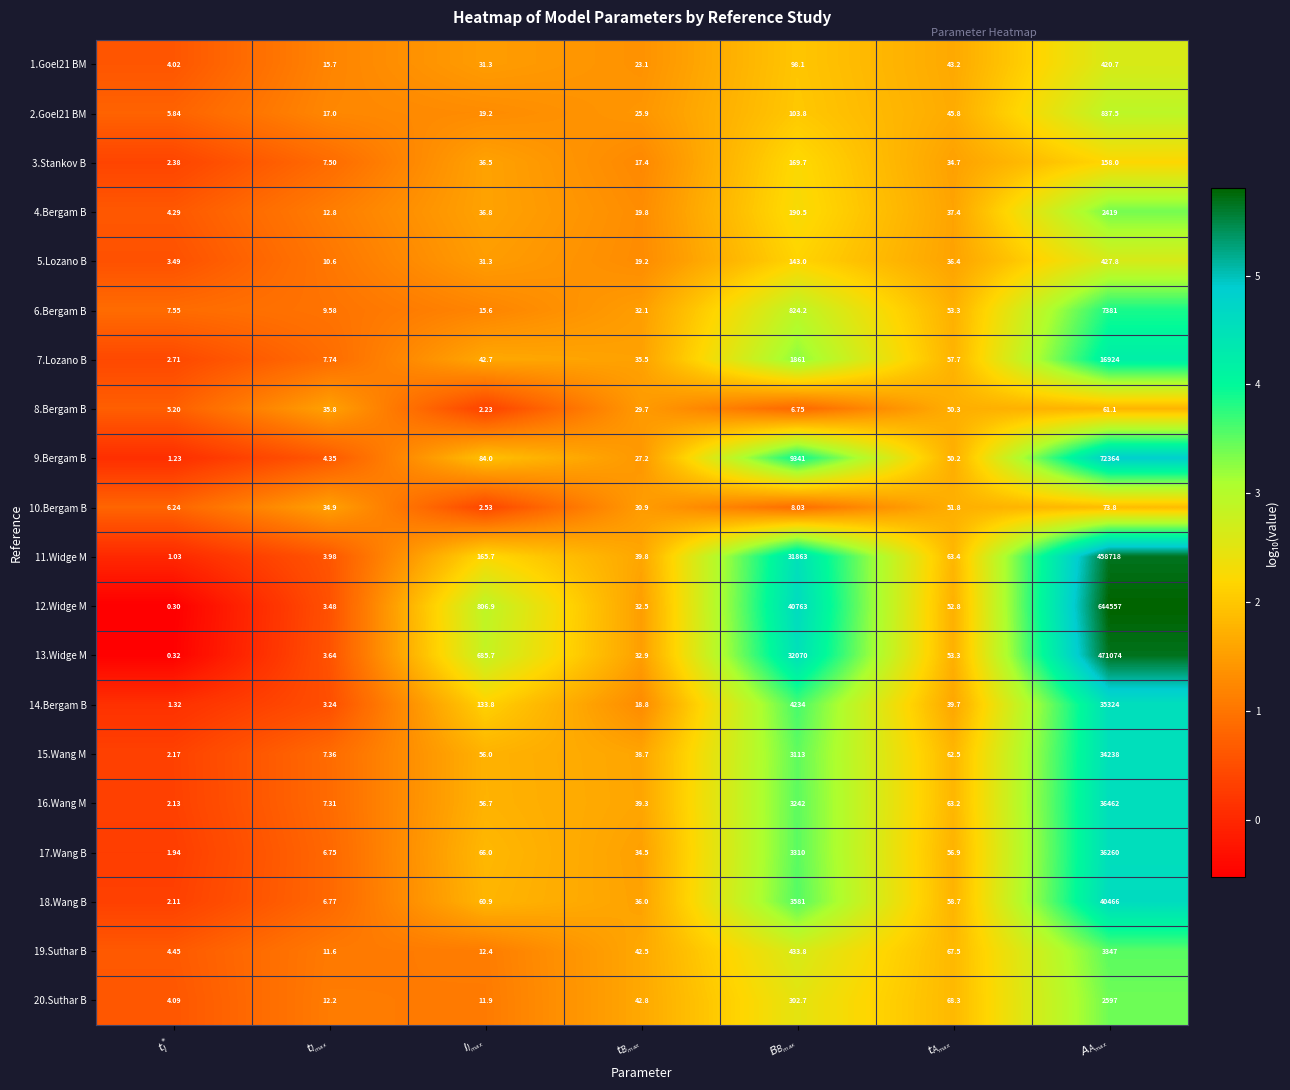

Reading right to left, extract all data points from this chart.

1.Goel21 BM: $A_{A_{max}}$=420.7	$t_{A_{max}}$=43.2	$B_{B_{max}}$=98.1	$t_{B_{max}}$=23.1	$I_{I_{max}}$=31.3	$t_{I_{max}}$=15.7	$t_I^*$=4.0
2.Goel21 BM: $A_{A_{max}}$=837.5	$t_{A_{max}}$=45.8	$B_{B_{max}}$=103.8	$t_{B_{max}}$=25.9	$I_{I_{max}}$=19.2	$t_{I_{max}}$=17.0	$t_I^*$=5.8
3.Stankov B: $A_{A_{max}}$=158.0	$t_{A_{max}}$=34.7	$B_{B_{max}}$=169.7	$t_{B_{max}}$=17.4	$I_{I_{max}}$=36.5	$t_{I_{max}}$=7.5	$t_I^*$=2.4
4.Bergam B: $A_{A_{max}}$=2419.0	$t_{A_{max}}$=37.4	$B_{B_{max}}$=190.5	$t_{B_{max}}$=19.8	$I_{I_{max}}$=36.8	$t_{I_{max}}$=12.8	$t_I^*$=4.3
5.Lozano B: $A_{A_{max}}$=427.8	$t_{A_{max}}$=36.4	$B_{B_{max}}$=143.0	$t_{B_{max}}$=19.2	$I_{I_{max}}$=31.3	$t_{I_{max}}$=10.6	$t_I^*$=3.5
6.Bergam B: $A_{A_{max}}$=7381.0	$t_{A_{max}}$=53.3	$B_{B_{max}}$=824.2	$t_{B_{max}}$=32.1	$I_{I_{max}}$=15.6	$t_{I_{max}}$=9.6	$t_I^*$=7.5
7.Lozano B: $A_{A_{max}}$=16924.0	$t_{A_{max}}$=57.7	$B_{B_{max}}$=1861.0	$t_{B_{max}}$=35.5	$I_{I_{max}}$=42.7	$t_{I_{max}}$=7.7	$t_I^*$=2.7
8.Bergam B: $A_{A_{max}}$=61.1	$t_{A_{max}}$=50.3	$B_{B_{max}}$=6.8	$t_{B_{max}}$=29.7	$I_{I_{max}}$=2.2	$t_{I_{max}}$=35.8	$t_I^*$=5.2
9.Bergam B: $A_{A_{max}}$=72364.0	$t_{A_{max}}$=50.2	$B_{B_{max}}$=9341.0	$t_{B_{max}}$=27.2	$I_{I_{max}}$=84.0	$t_{I_{max}}$=4.3	$t_I^*$=1.2
10.Bergam B: $A_{A_{max}}$=73.8	$t_{A_{max}}$=51.8	$B_{B_{max}}$=8.0	$t_{B_{max}}$=30.9	$I_{I_{max}}$=2.5	$t_{I_{max}}$=34.9	$t_I^*$=6.2
11.Widge M: $A_{A_{max}}$=458718.0	$t_{A_{max}}$=63.4	$B_{B_{max}}$=31863.0	$t_{B_{max}}$=39.8	$I_{I_{max}}$=165.7	$t_{I_{max}}$=4.0	$t_I^*$=1.0
12.Widge M: $A_{A_{max}}$=644557.0	$t_{A_{max}}$=52.8	$B_{B_{max}}$=40763.0	$t_{B_{max}}$=32.5	$I_{I_{max}}$=806.9	$t_{I_{max}}$=3.5	$t_I^*$=0.3
13.Widge M: $A_{A_{max}}$=471074.0	$t_{A_{max}}$=53.3	$B_{B_{max}}$=32070.0	$t_{B_{max}}$=32.9	$I_{I_{max}}$=685.7	$t_{I_{max}}$=3.6	$t_I^*$=0.3
14.Bergam B: $A_{A_{max}}$=35324.0	$t_{A_{max}}$=39.7	$B_{B_{max}}$=4234.0	$t_{B_{max}}$=18.8	$I_{I_{max}}$=133.8	$t_{I_{max}}$=3.2	$t_I^*$=1.3
15.Wang M: $A_{A_{max}}$=34238.0	$t_{A_{max}}$=62.5	$B_{B_{max}}$=3113.0	$t_{B_{max}}$=38.7	$I_{I_{max}}$=56.0	$t_{I_{max}}$=7.4	$t_I^*$=2.2
16.Wang M: $A_{A_{max}}$=36462.0	$t_{A_{max}}$=63.2	$B_{B_{max}}$=3242.0	$t_{B_{max}}$=39.3	$I_{I_{max}}$=56.7	$t_{I_{max}}$=7.3	$t_I^*$=2.1
17.Wang B: $A_{A_{max}}$=36260.0	$t_{A_{max}}$=56.9	$B_{B_{max}}$=3310.0	$t_{B_{max}}$=34.5	$I_{I_{max}}$=66.0	$t_{I_{max}}$=6.8	$t_I^*$=1.9
18.Wang B: $A_{A_{max}}$=40466.0	$t_{A_{max}}$=58.7	$B_{B_{max}}$=3581.0	$t_{B_{max}}$=36.0	$I_{I_{max}}$=60.9	$t_{I_{max}}$=6.8	$t_I^*$=2.1
19.Suthar B: $A_{A_{max}}$=3347.0	$t_{A_{max}}$=67.5	$B_{B_{max}}$=433.8	$t_{B_{max}}$=42.5	$I_{I_{max}}$=12.4	$t_{I_{max}}$=11.6	$t_I^*$=4.5
20.Suthar B: $A_{A_{max}}$=2597.0	$t_{A_{max}}$=68.3	$B_{B_{max}}$=302.7	$t_{B_{max}}$=42.8	$I_{I_{max}}$=11.9	$t_{I_{max}}$=12.2	$t_I^*$=4.1